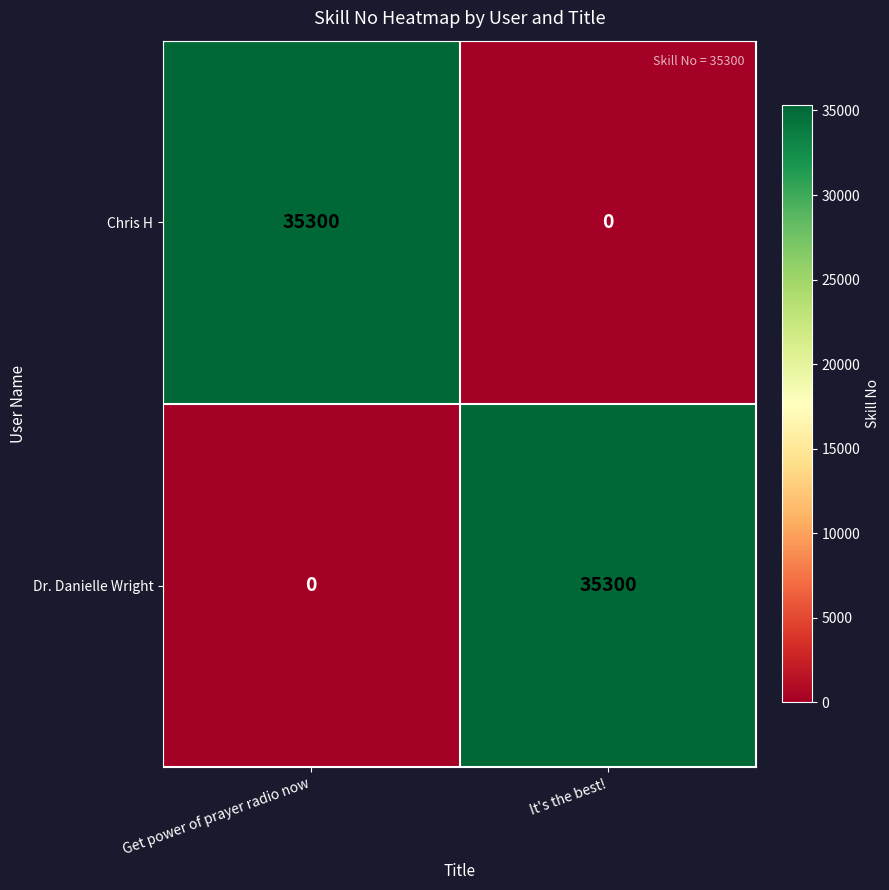

Count the number of categories in the chart.

2